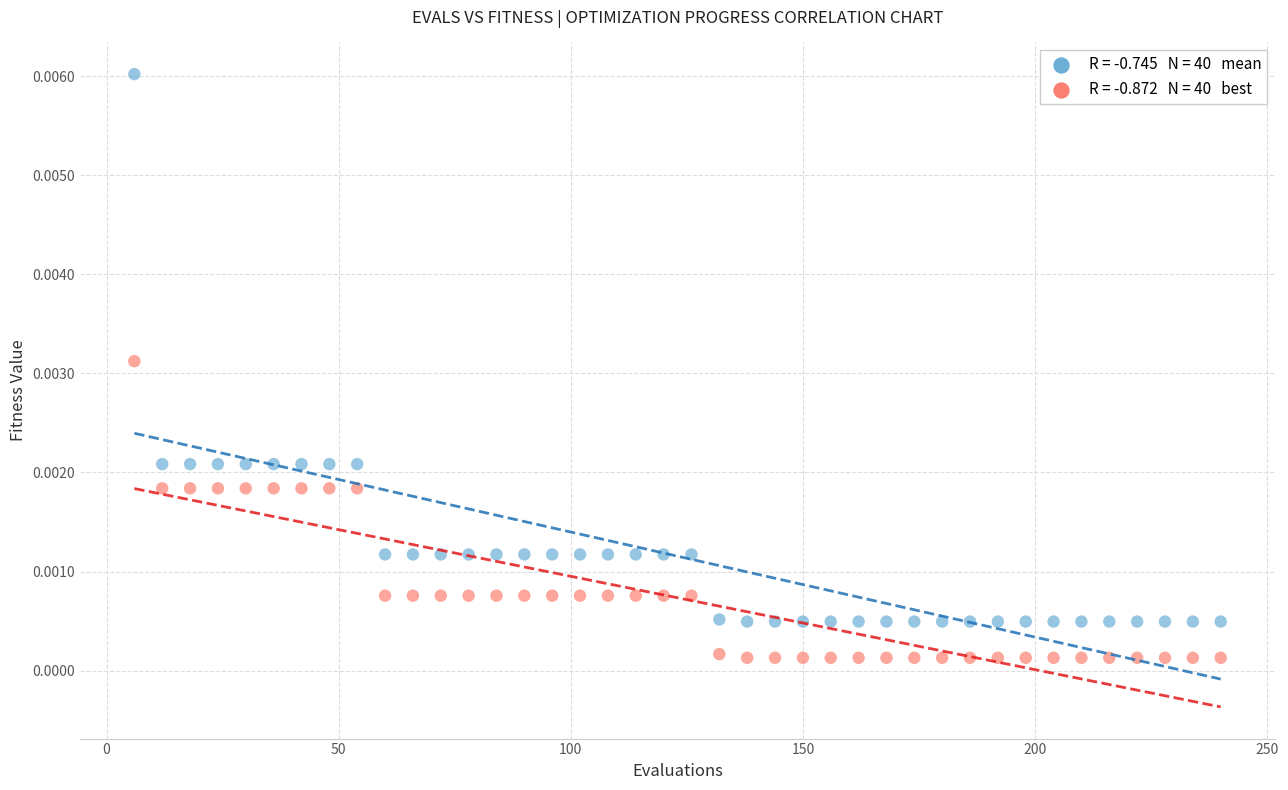

Across all data points, what is the range of X values (max minus min)?

234.0